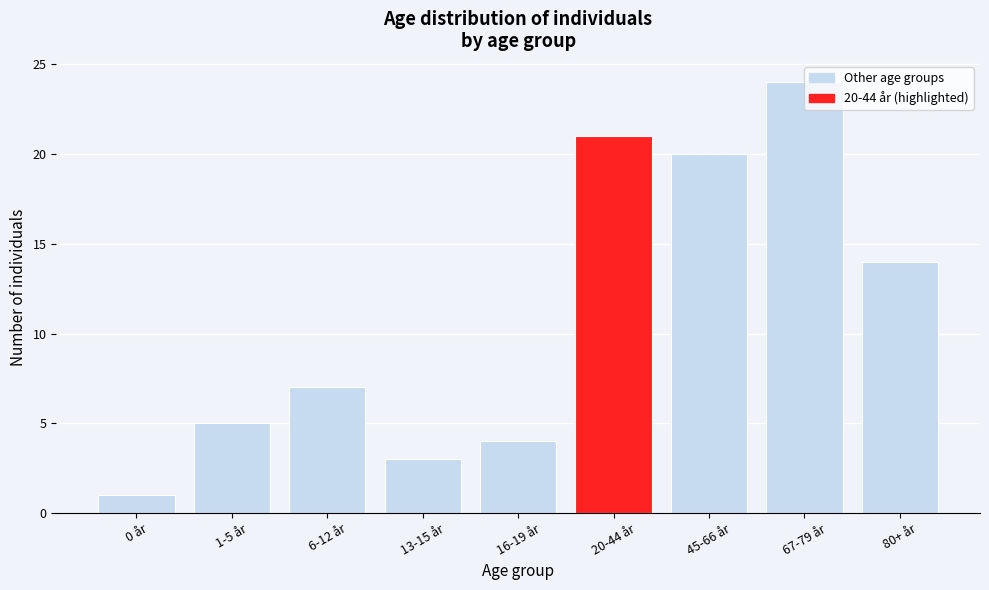

True or false: the data shows 6 at 16-19 år.

False